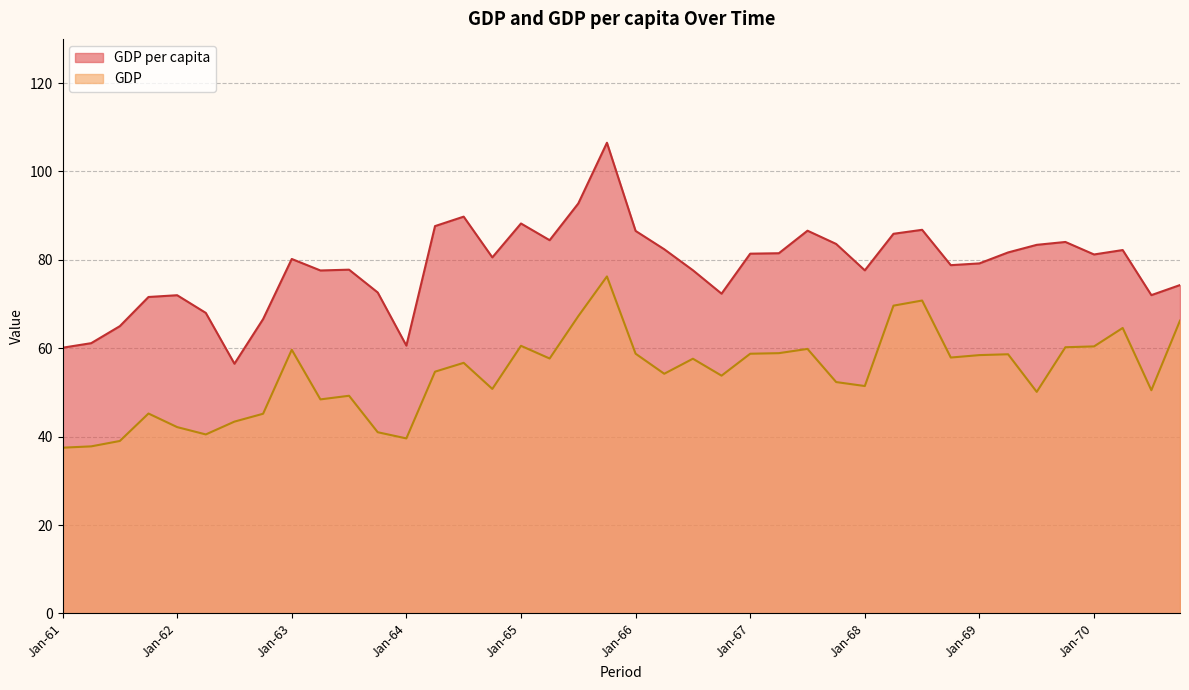

What is the label of the 33rd point from the left?

Jan-69